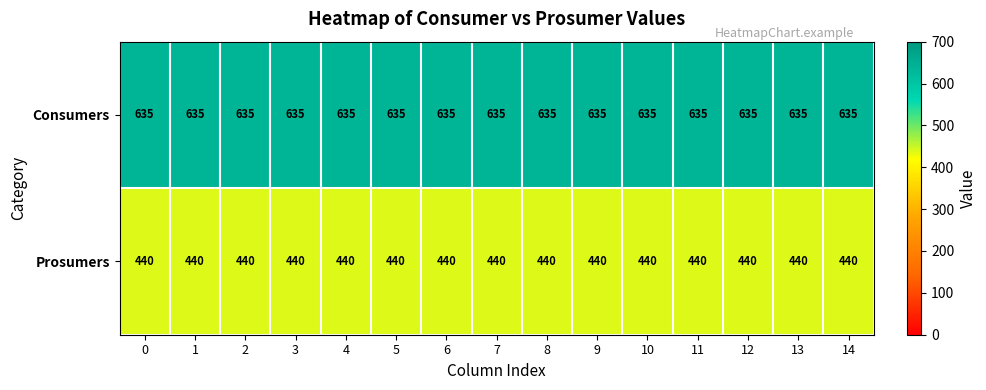

List the series in order of their peak value, highest first.

Consumers, Prosumers